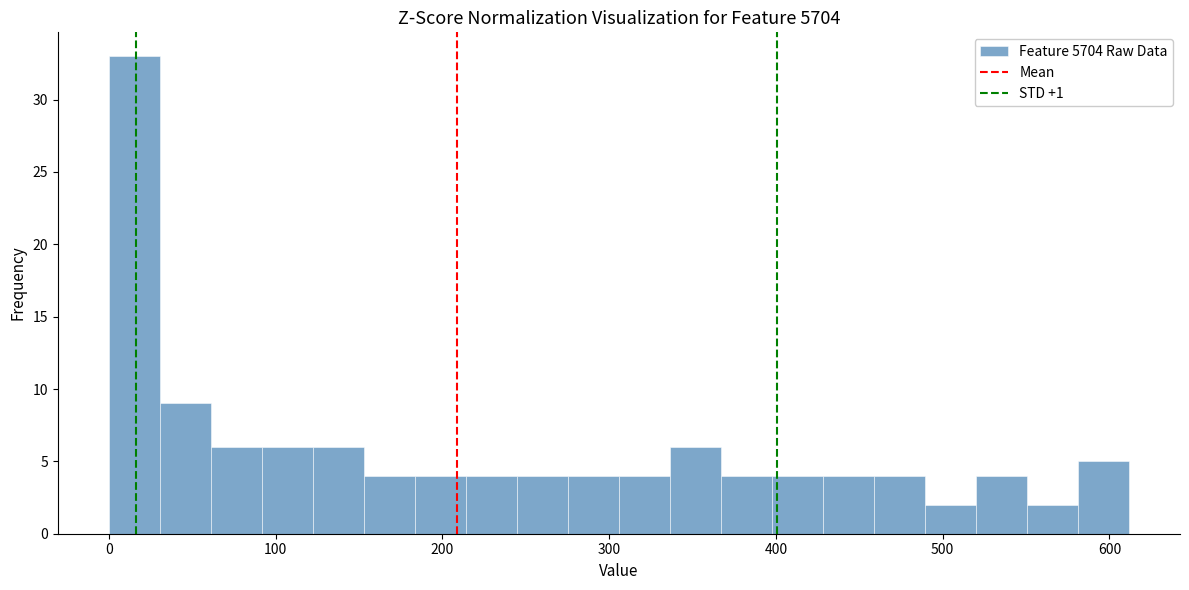

Read against the x-axis, roughly where is the centre of the tallest bar?

20